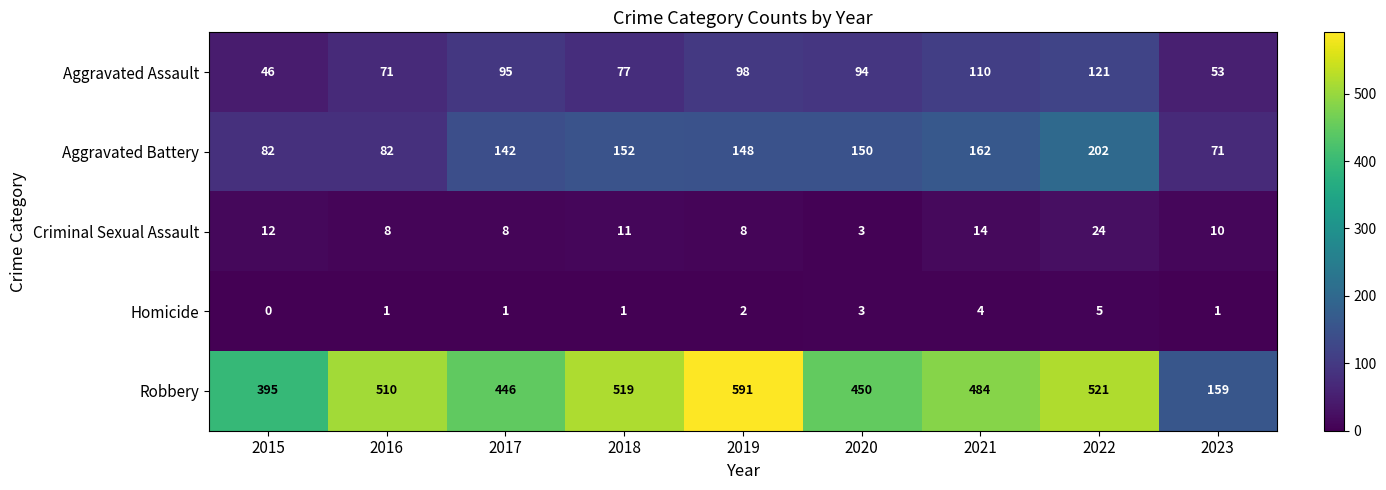

At which label does Criminal Sexual Assault first exceed 10?

2015